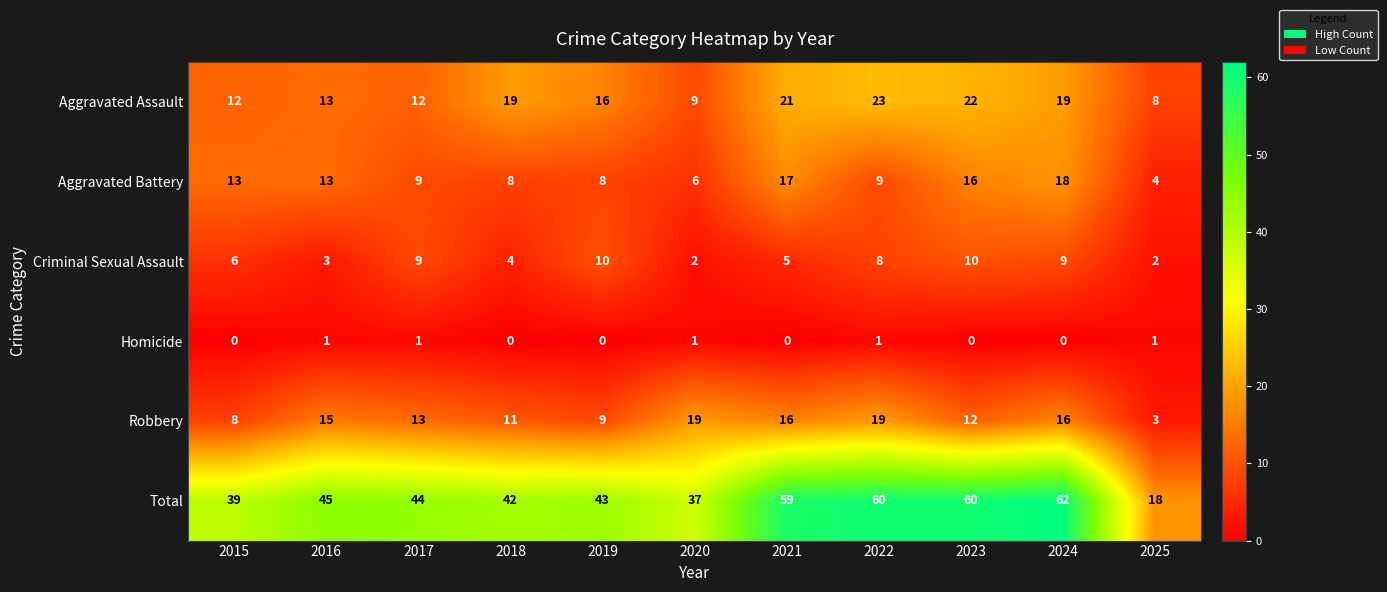

At which category is the sum across all series the highest?

2024